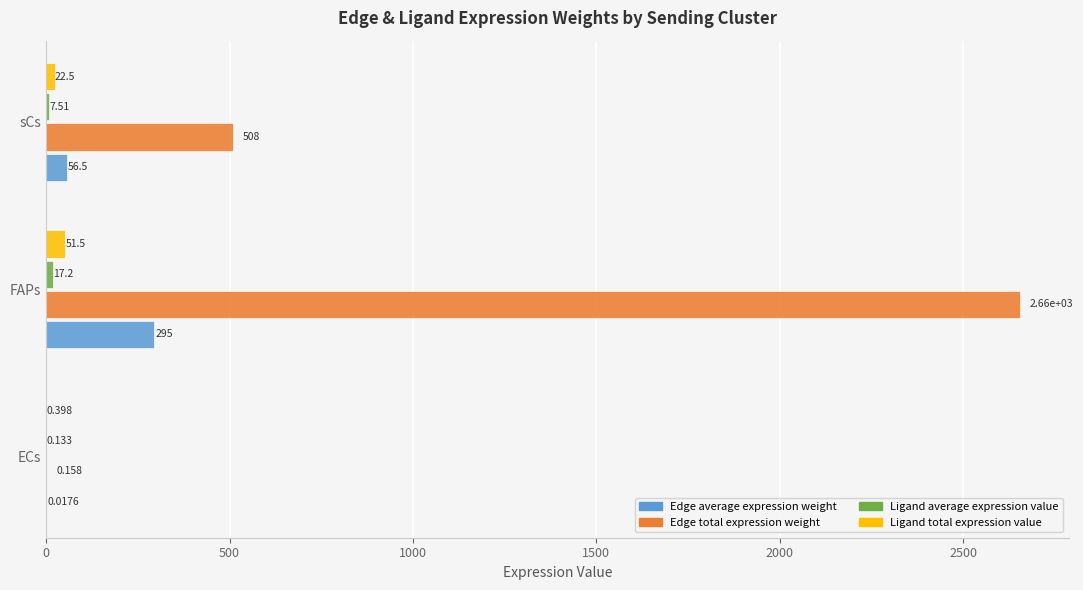

Which label corresponds to the largest value in the chart?

FAPs